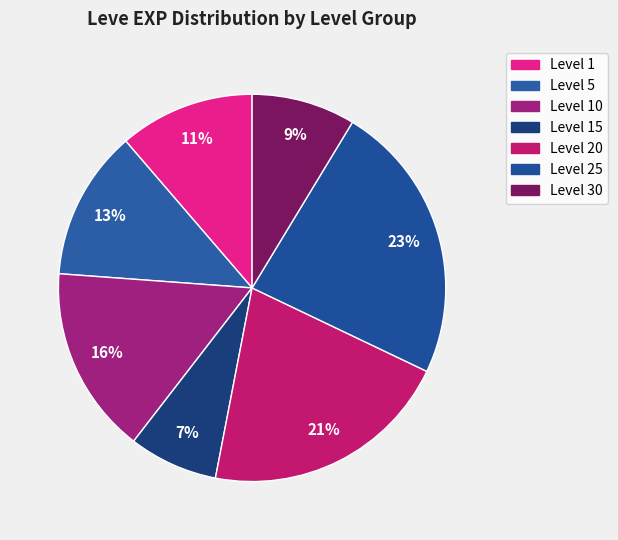

What is the smallest slice in the pie chart?

15